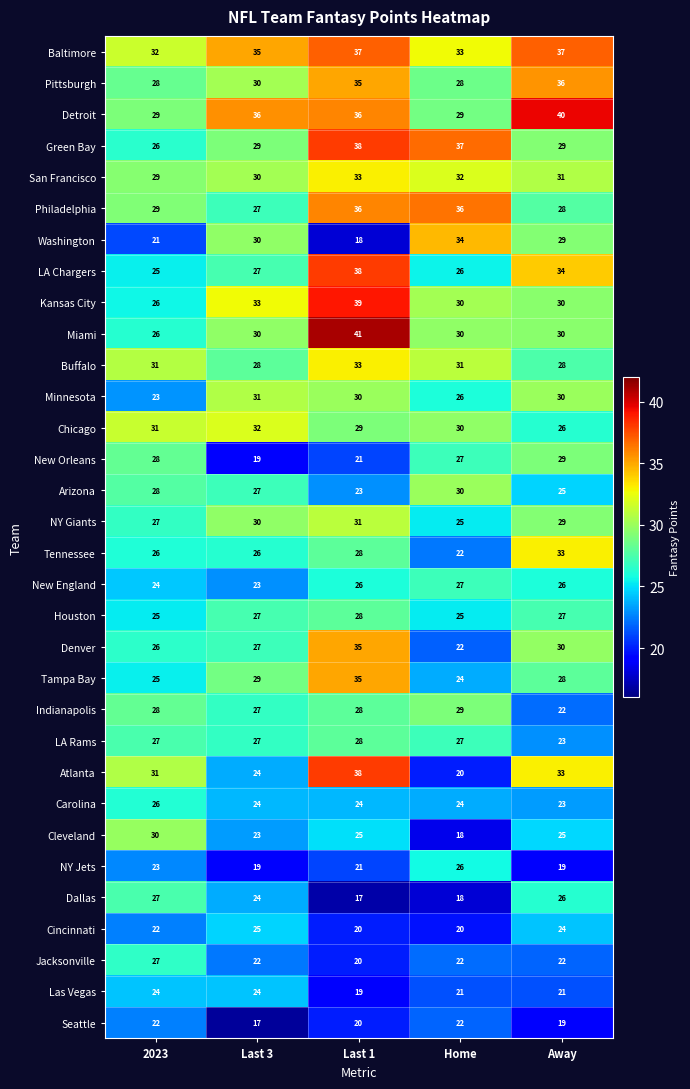

What is the spread (max minus min) of values at Last 3?

19